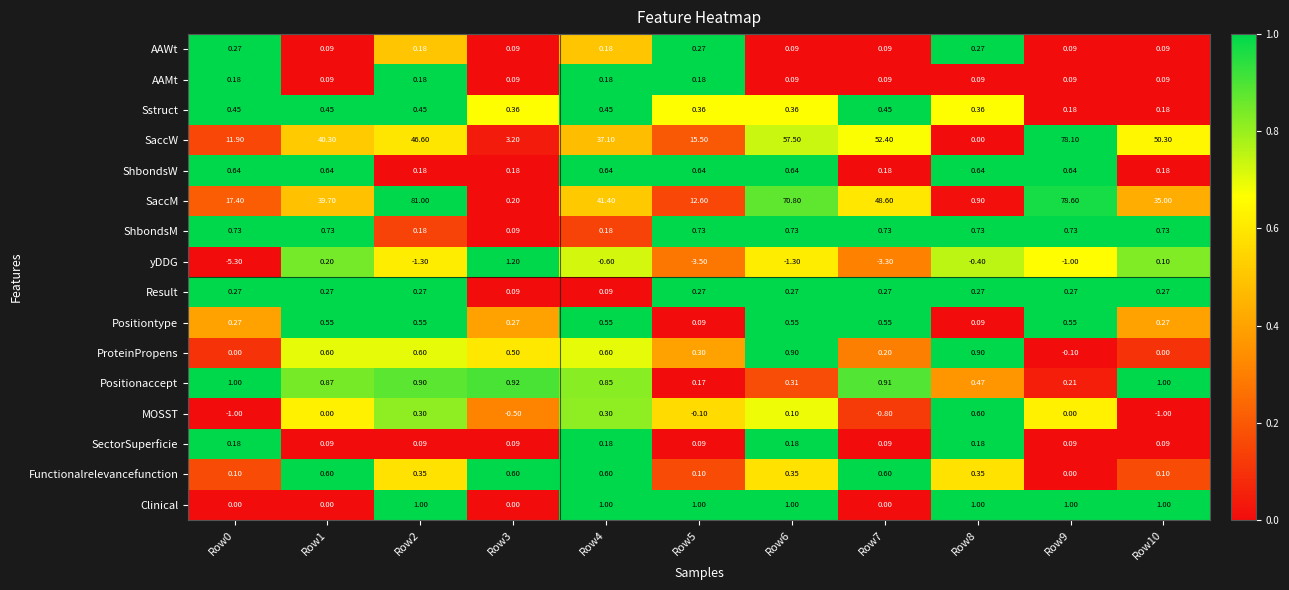

What is the total value across all series at Row2?

131.5